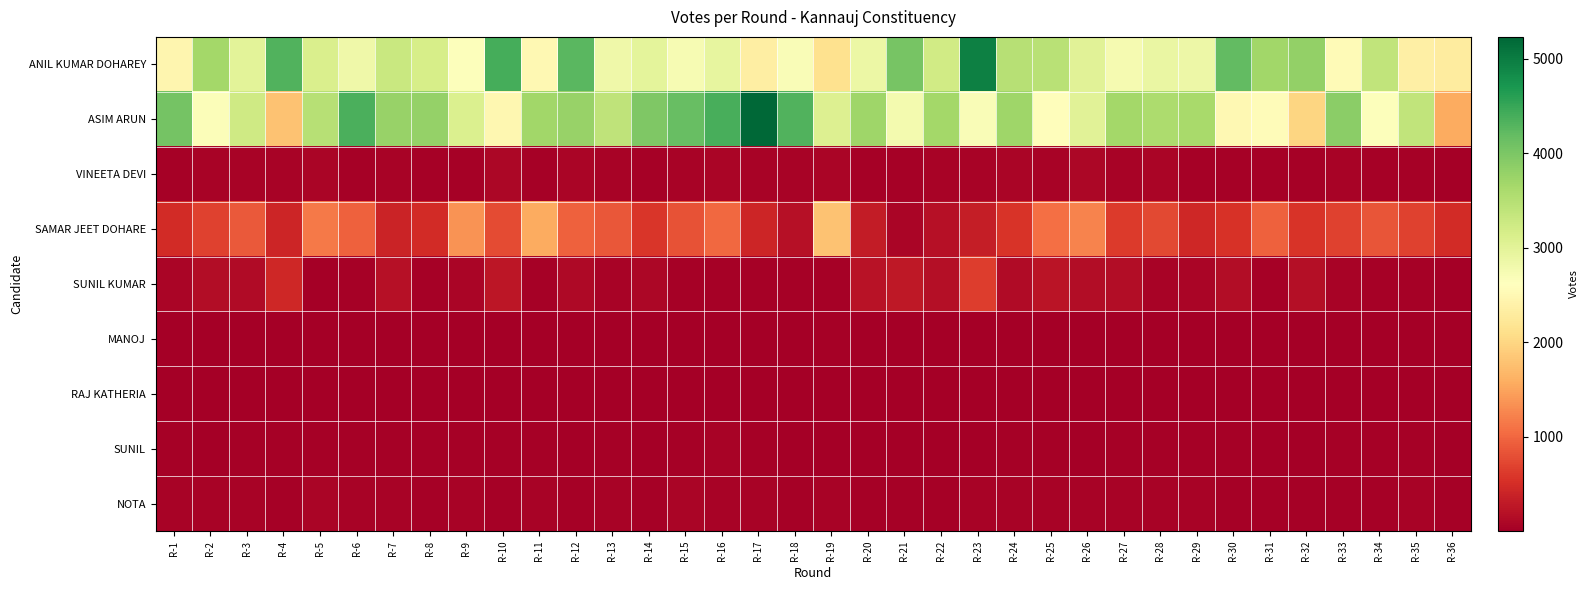

List the series in order of their peak value, highest first.

ASIM ARUN, ANIL KUMAR DOHAREY, SAMAR JEET DOHARE, SUNIL KUMAR, VINEETA DEVI, NOTA, SUNIL, MANOJ, RAJ KATHERIA